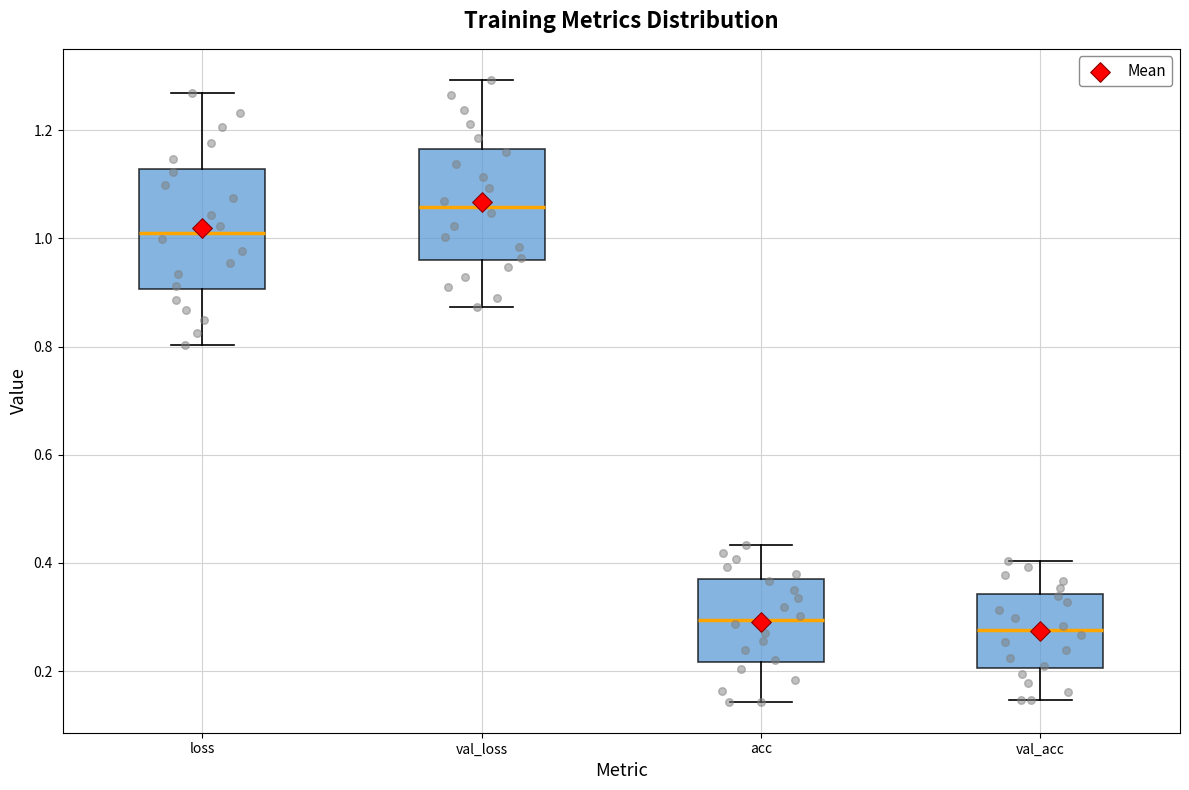

Where does the median line of the box for loss sit on the y-axis? The values are not printed on the chart, so give them approximately, as read against the axis.

1.02